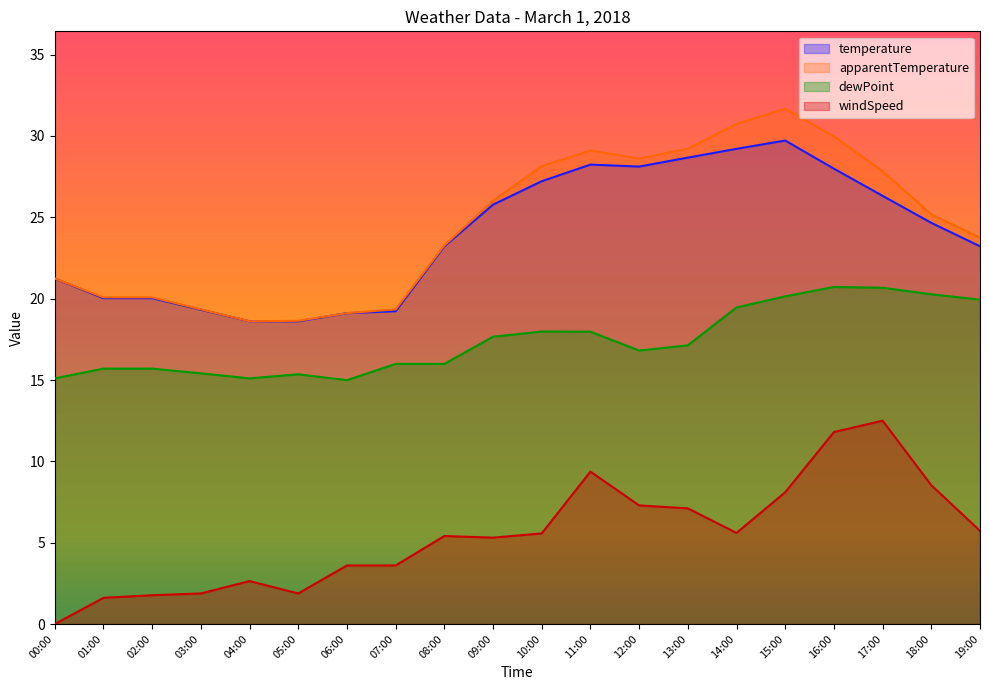

What is the total value across all series at 09:00?

74.8